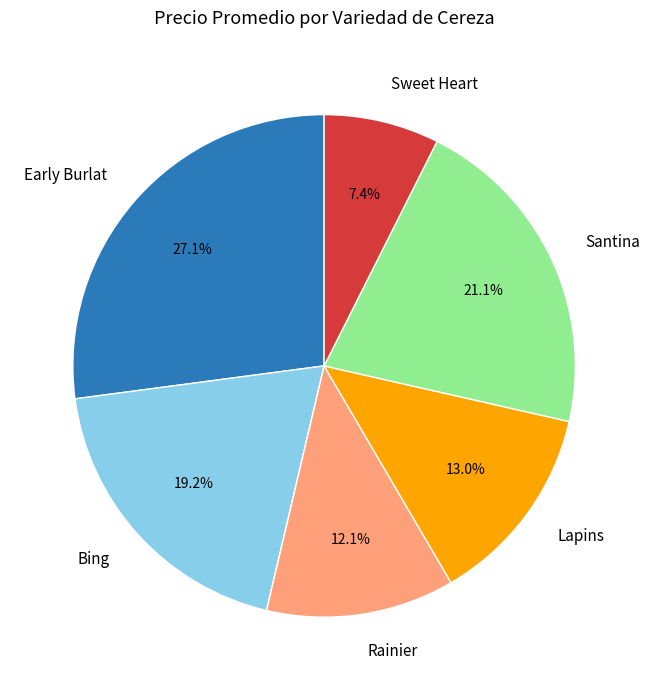

Does any single category account for the majority?

No